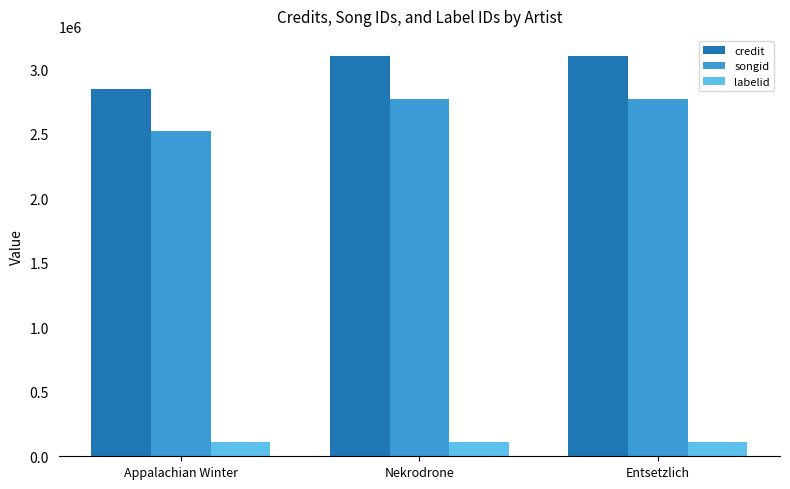

What value does the labelid series have at Entsetzlich?

111329